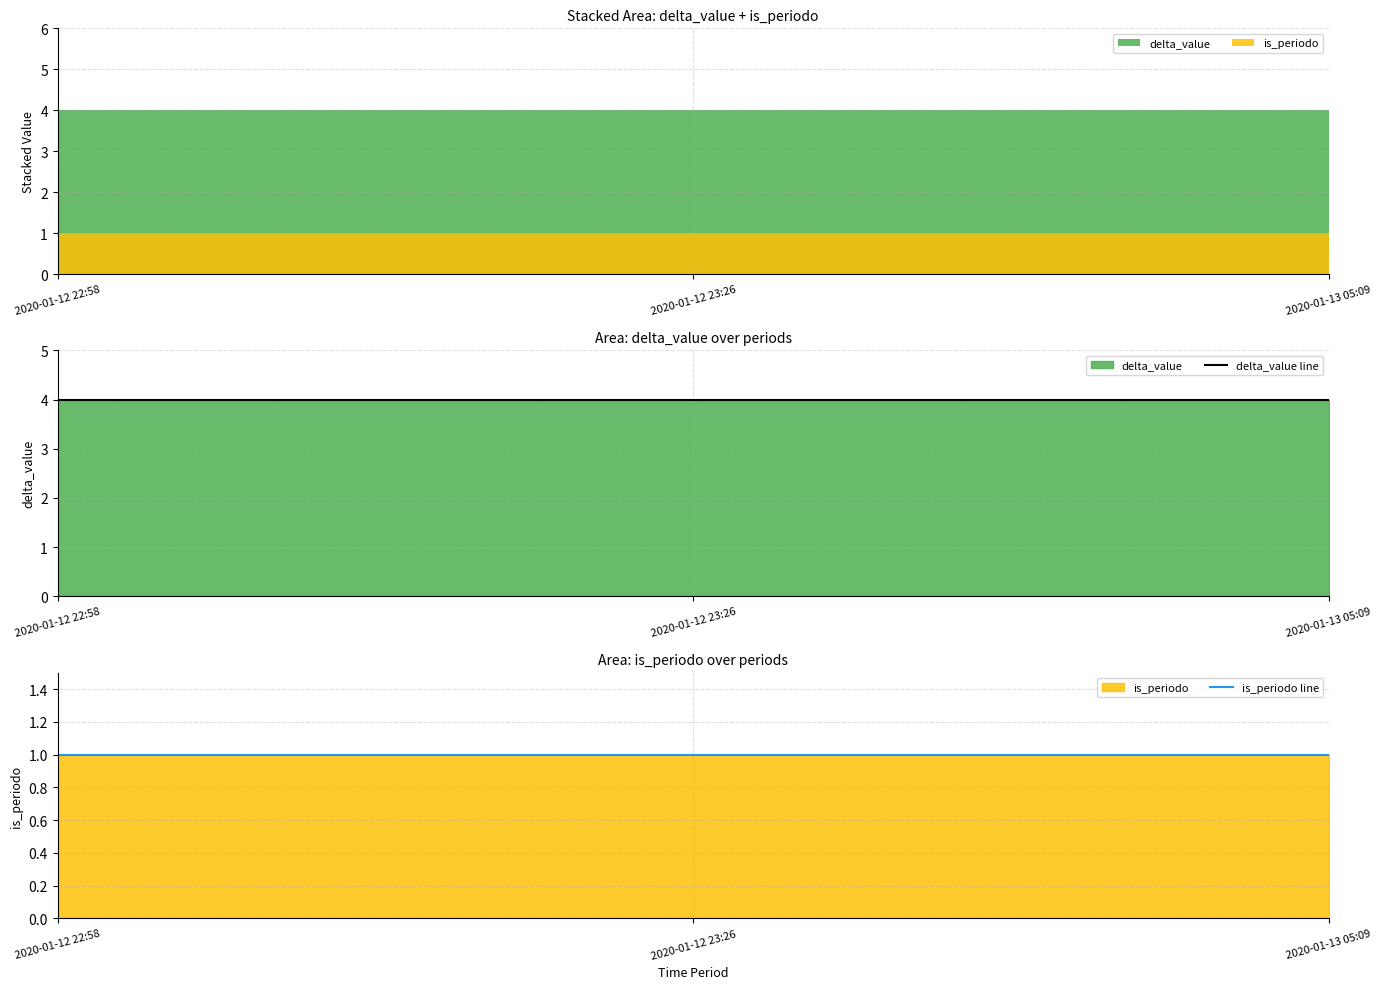

What is the maximum value shown in the chart?

4